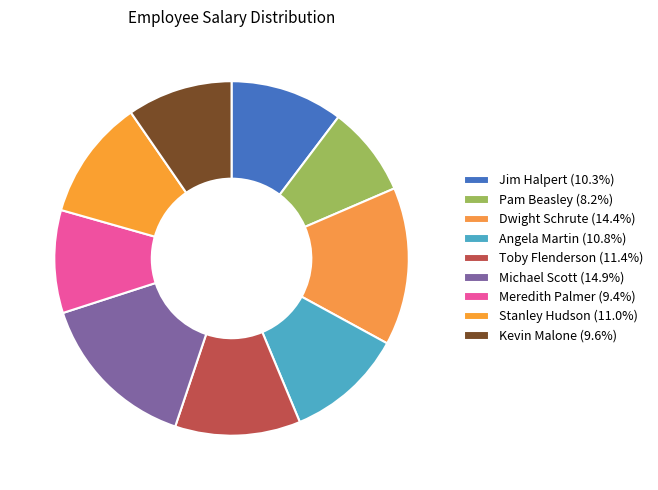

Does Stanley Hudson account for over 50% of the chart?

No